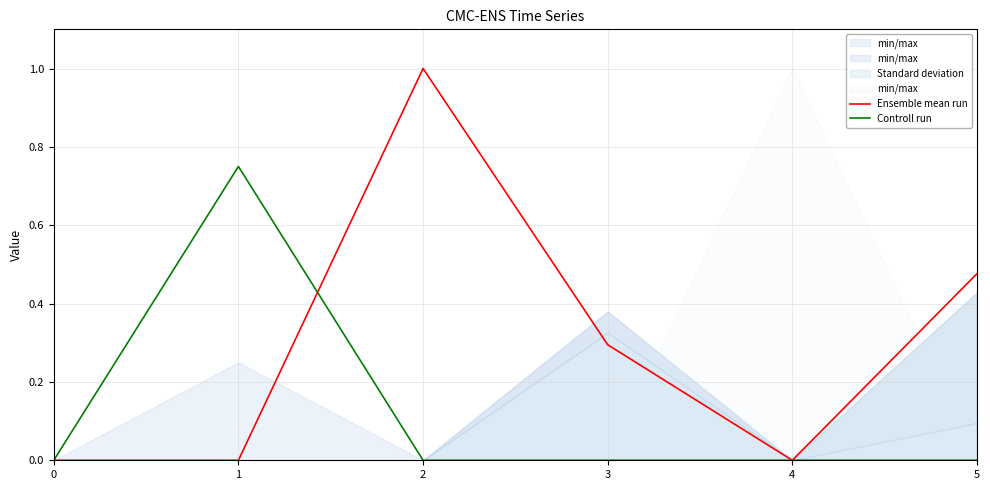

What is the total value across all series at 2?

1.0